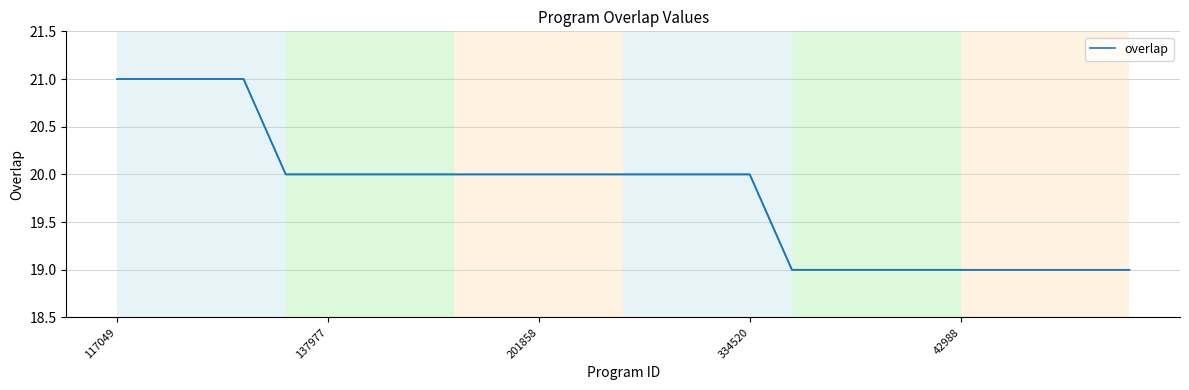

What is the average value?

20